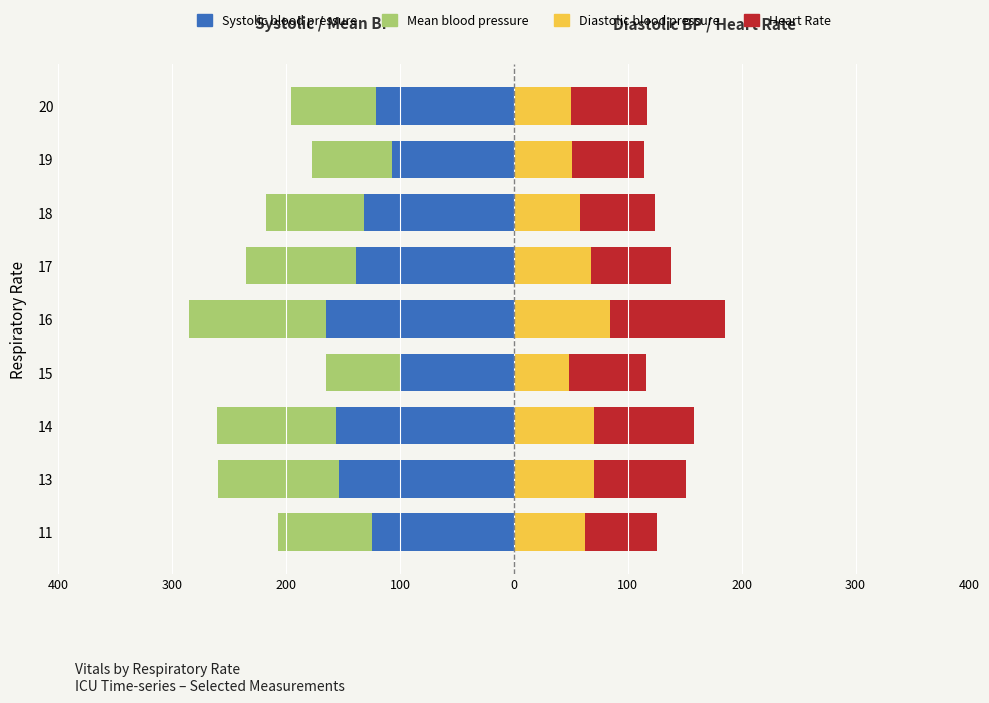

Which series has the largest range (max minus min)?

Systolic blood pressure